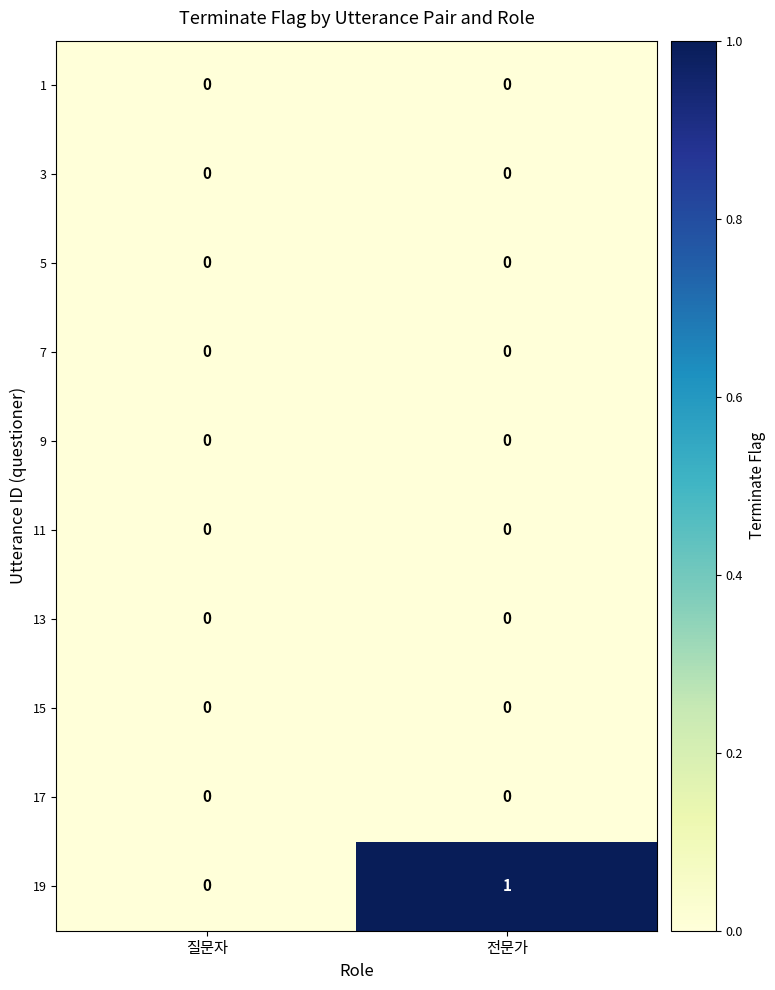

Which series has the largest total across all categories?

19